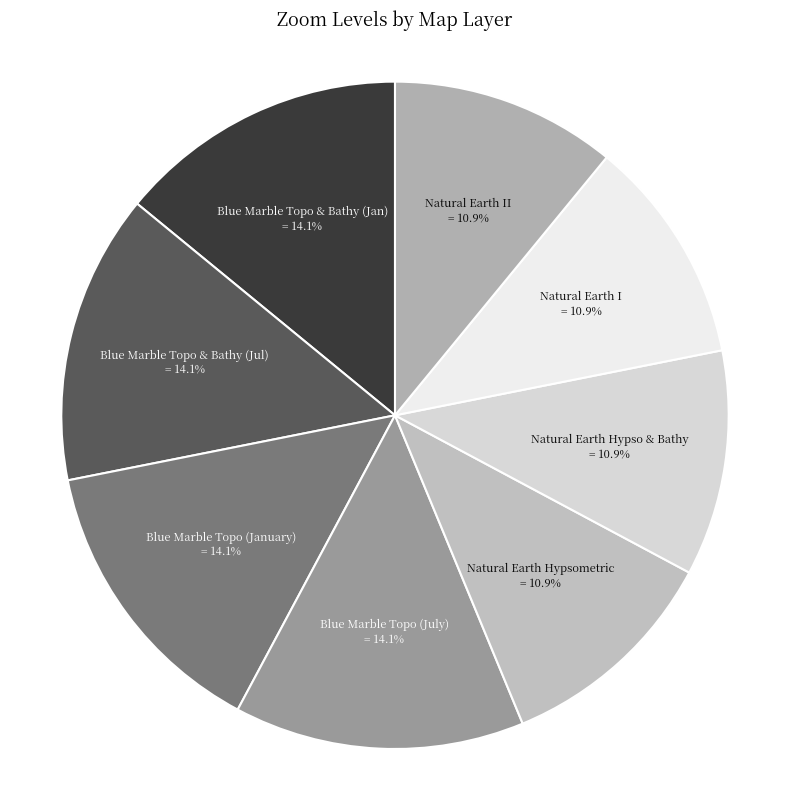

Does Natural Earth Hypso & Bathy represent more than half of the total?

No